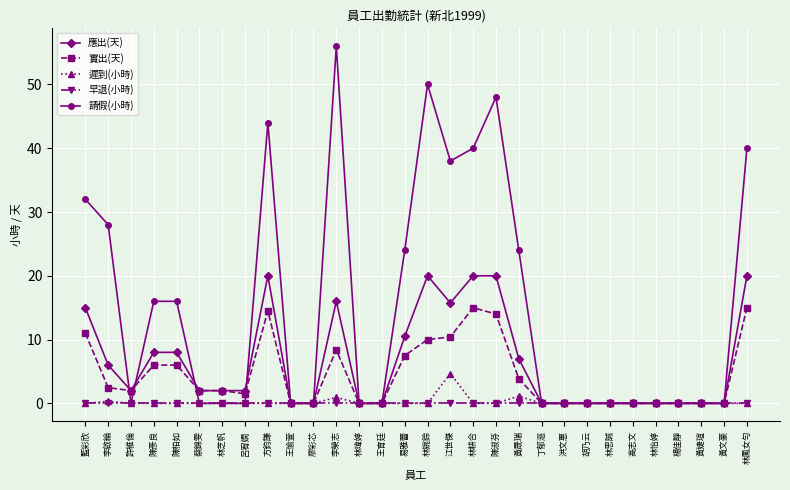

Which series changed the most between 李啟綸 and 林思誠?

請假(小時)